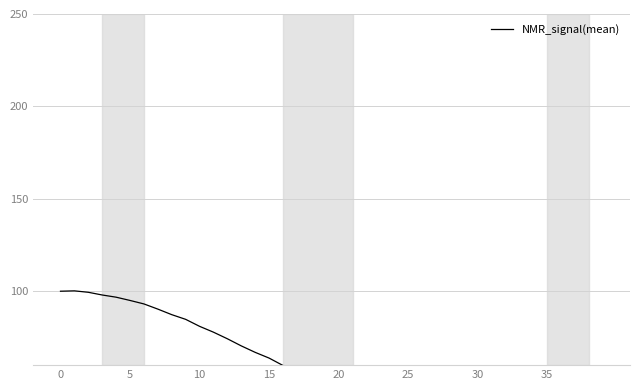

Count the number of categories in the chart.

40